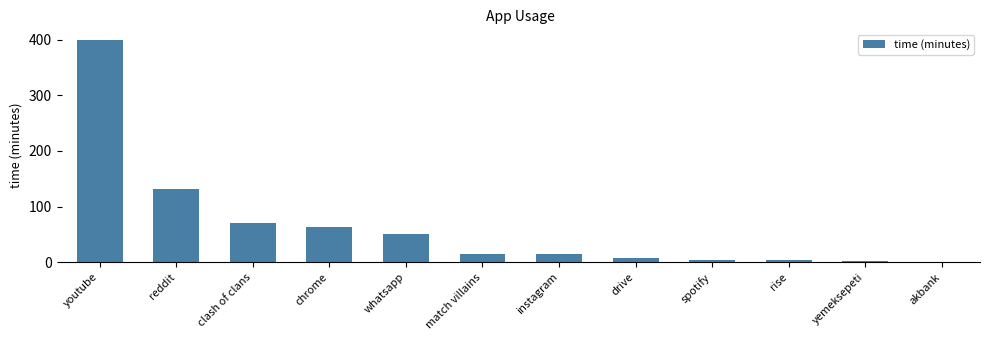

What is the average value?

63